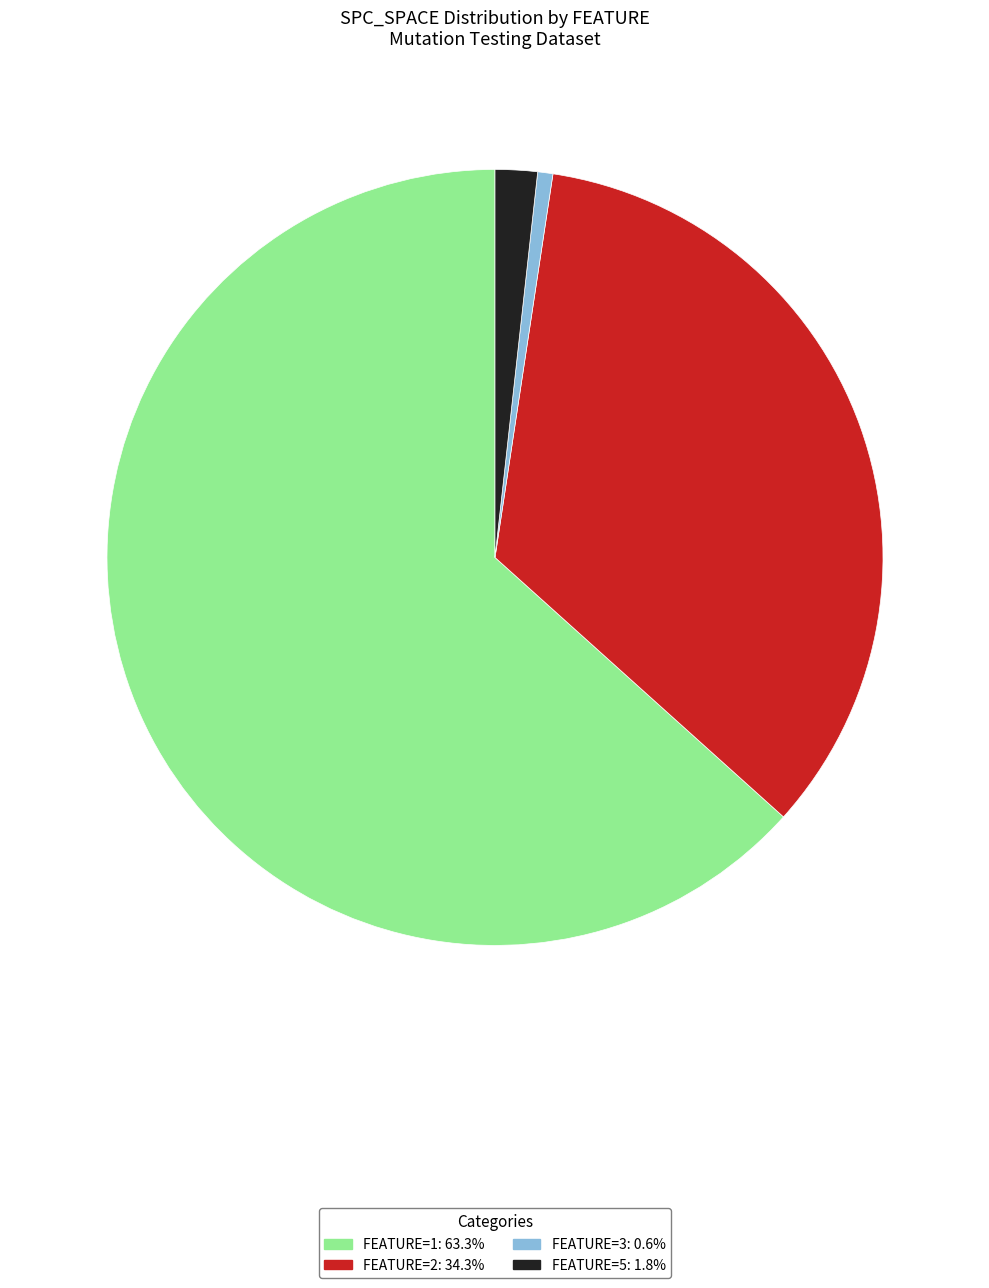

Is there a majority slice in this chart?

Yes